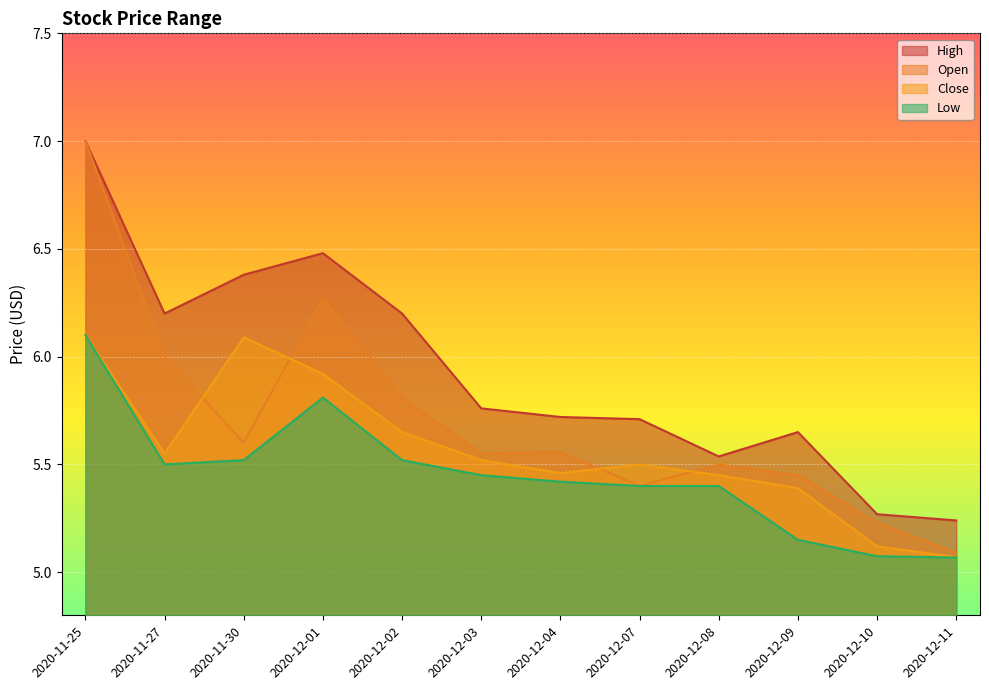

What is the label of the 10th point from the left?

2020-12-09